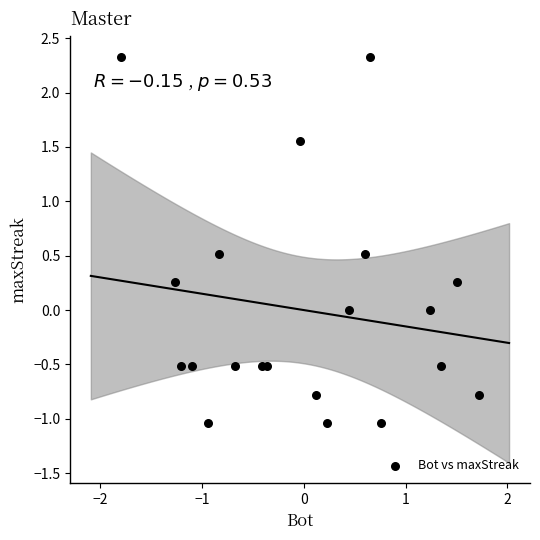

What is the range of Y values (max minus min)?

3.4